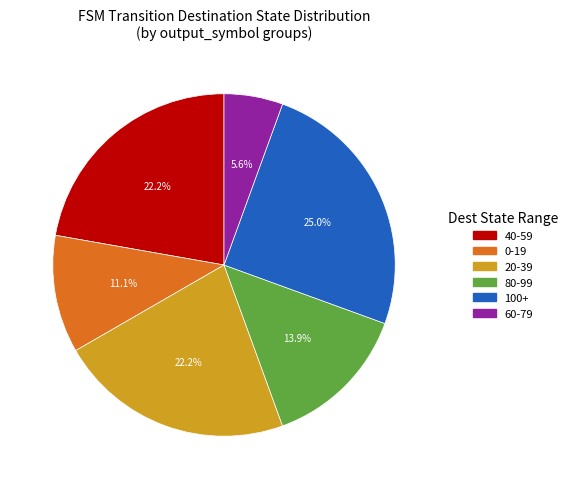

How many segments does this pie chart have?

6